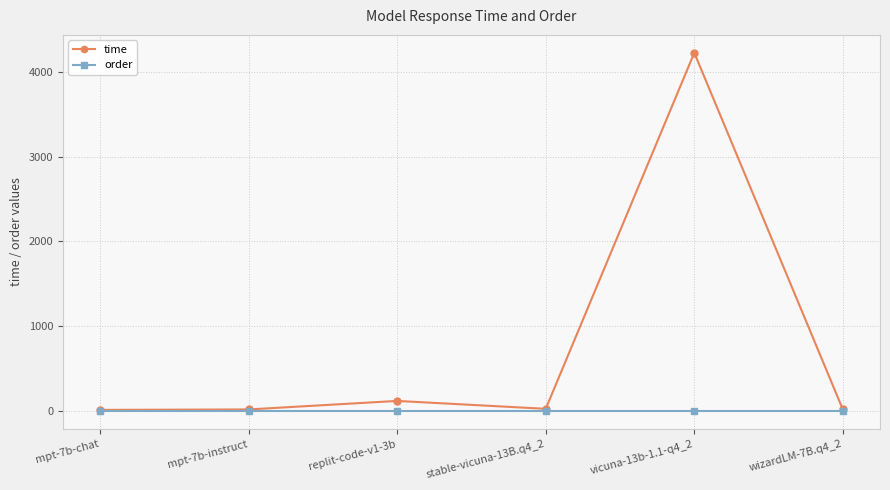

At how many categories does at least one series exceed 3471?

1